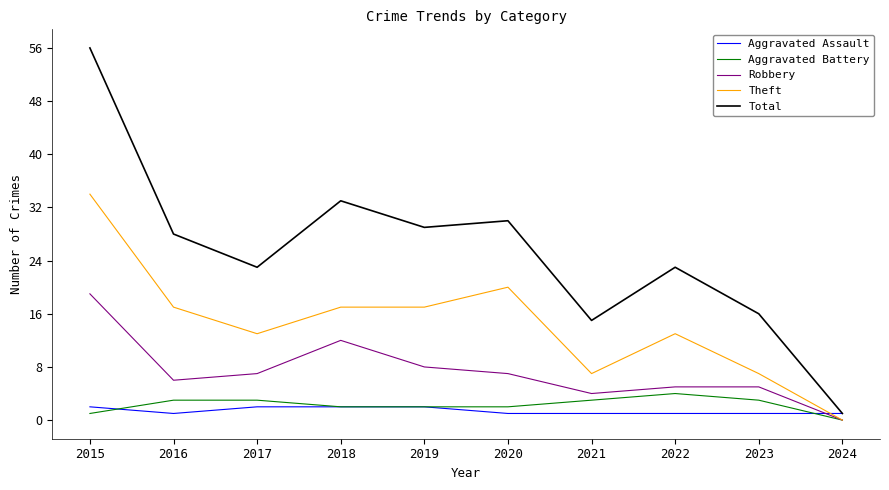

How many intersections are there between Aggravated Assault and Theft?

1